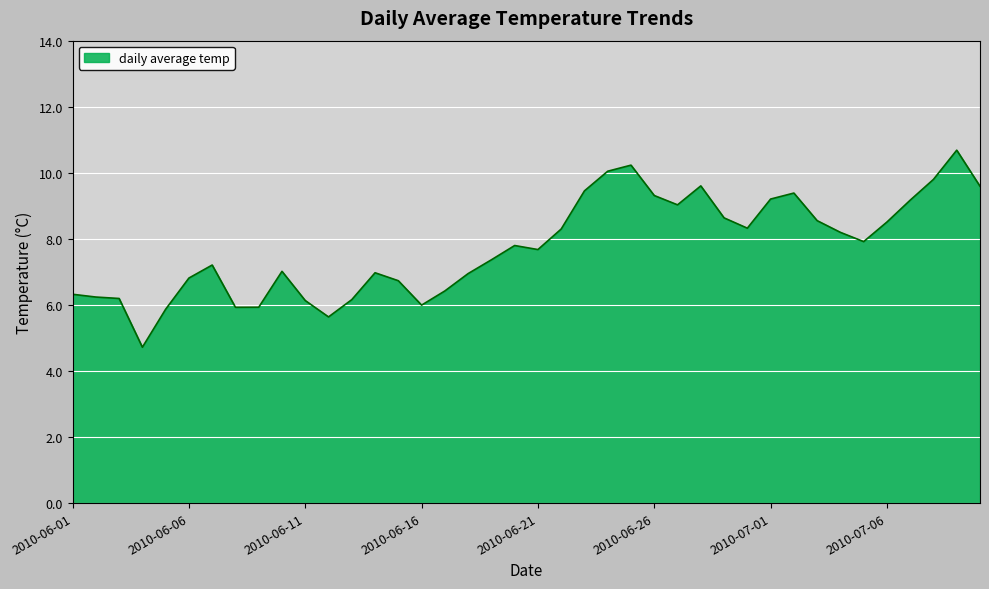

What is the difference between the maximum and minimum values?

6.0